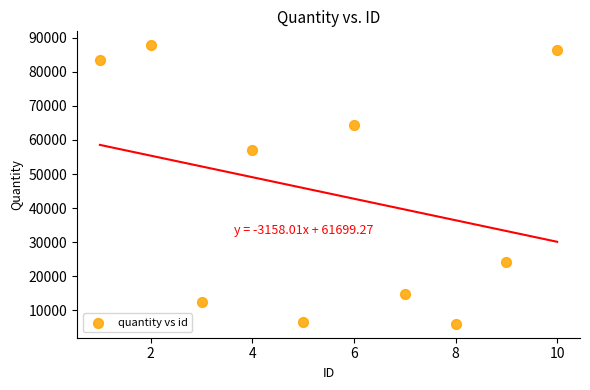

What Y value in the scatter plot is closest to 46913?

57064